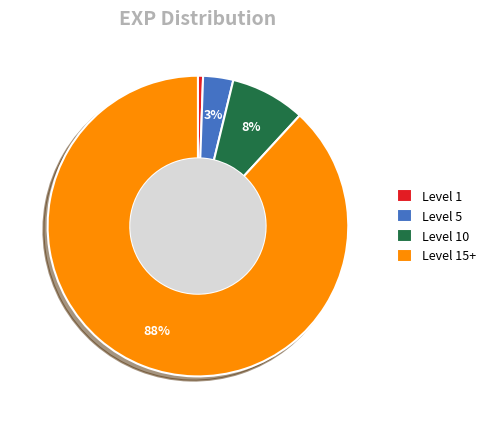

Which category has the biggest portion of the pie?

Level 15+